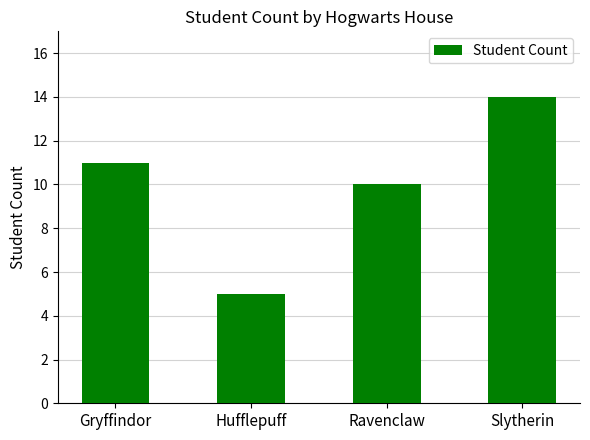

List the labels in order of value, smallest first.

Hufflepuff, Ravenclaw, Gryffindor, Slytherin